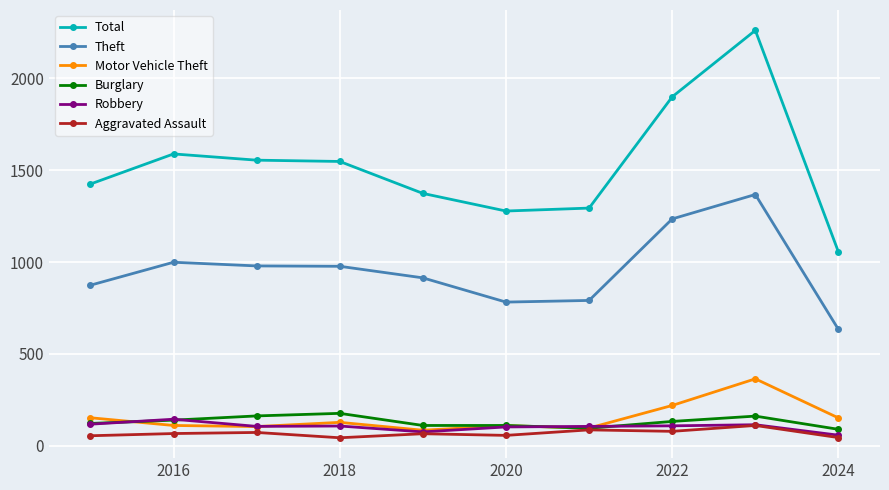

What is the value of the Motor Vehicle Theft point at the 4th from the left?

127